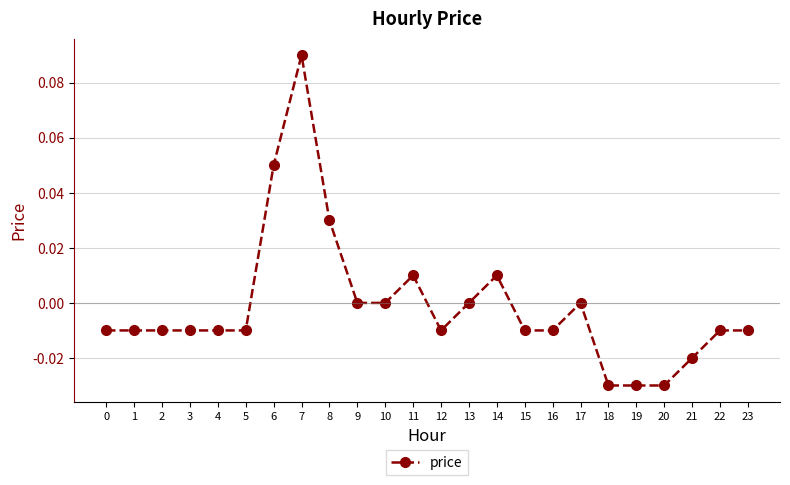

Which label corresponds to the largest value in the chart?

7